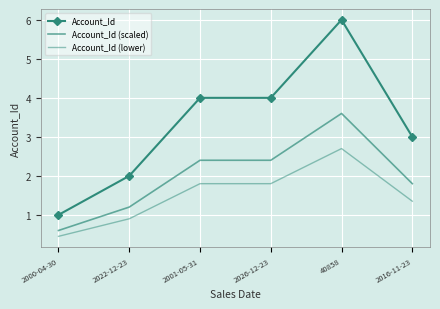

What position from the left is 2016-11-23?

6